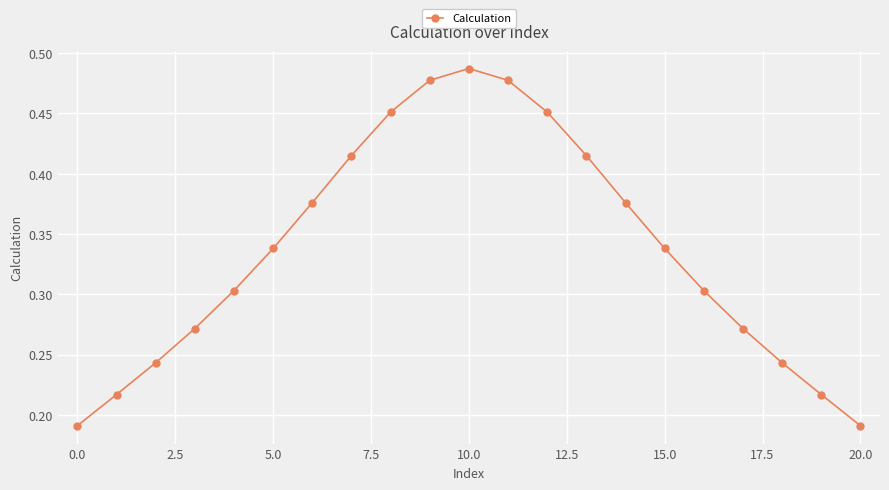

How many interior local peaks (higher than both neighbors) does the data have?

1